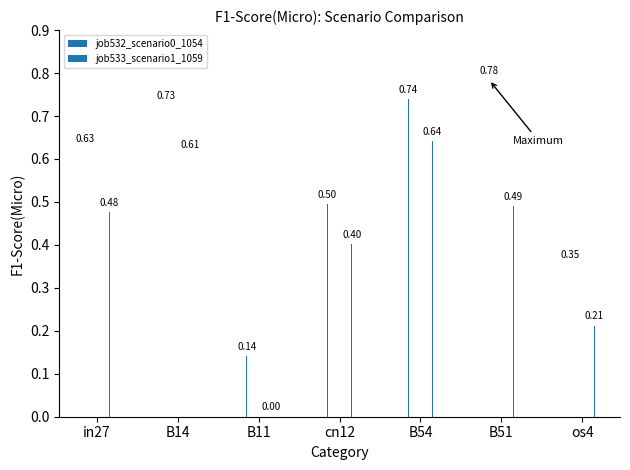

The job532_scenario0_1054 series shows 0.9 at in27. True or false?

False